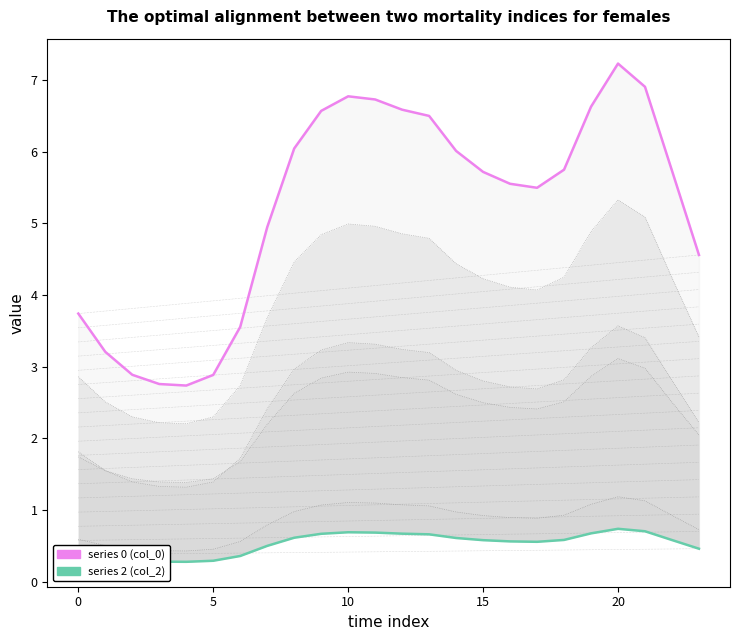

Rank the series by their average value, from lowest to highest.

series 2 (col_2), series 0 (col_0)